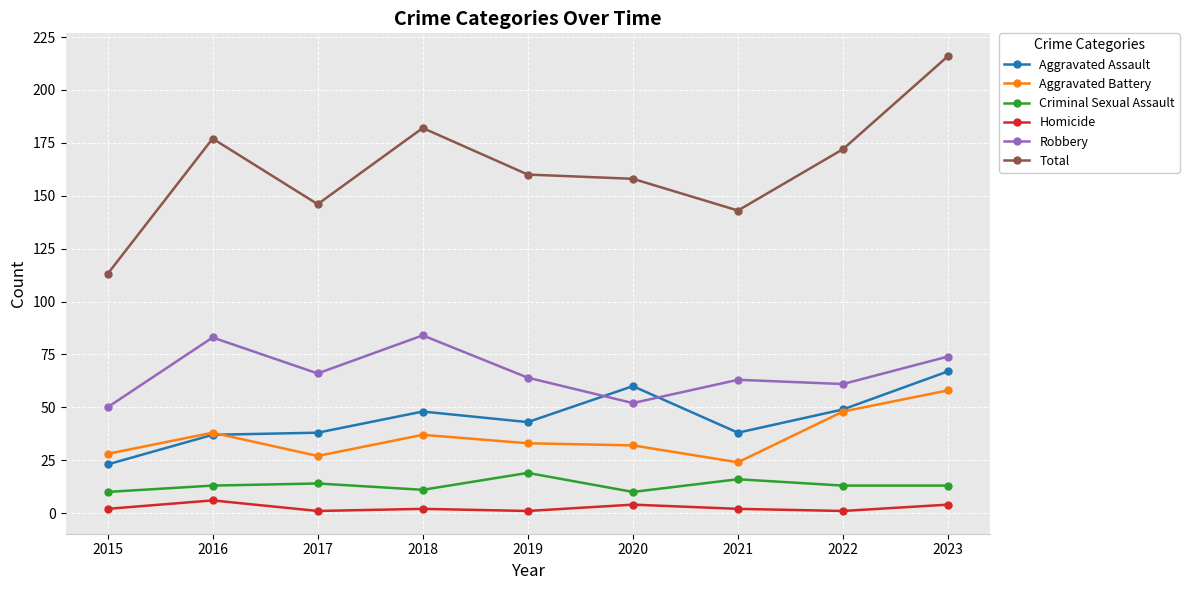

True or false: Total has a value of 278 at 2016.

False